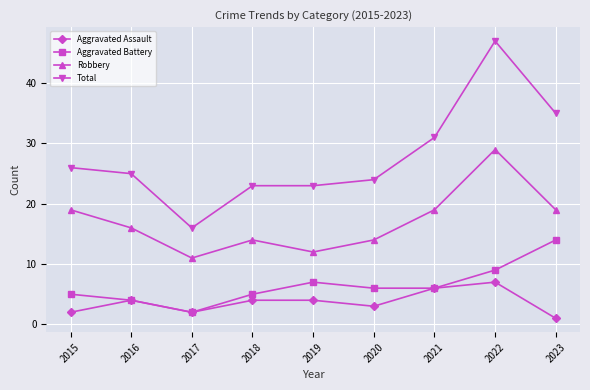

What is the value of the Robbery point at the 9th from the left?

19